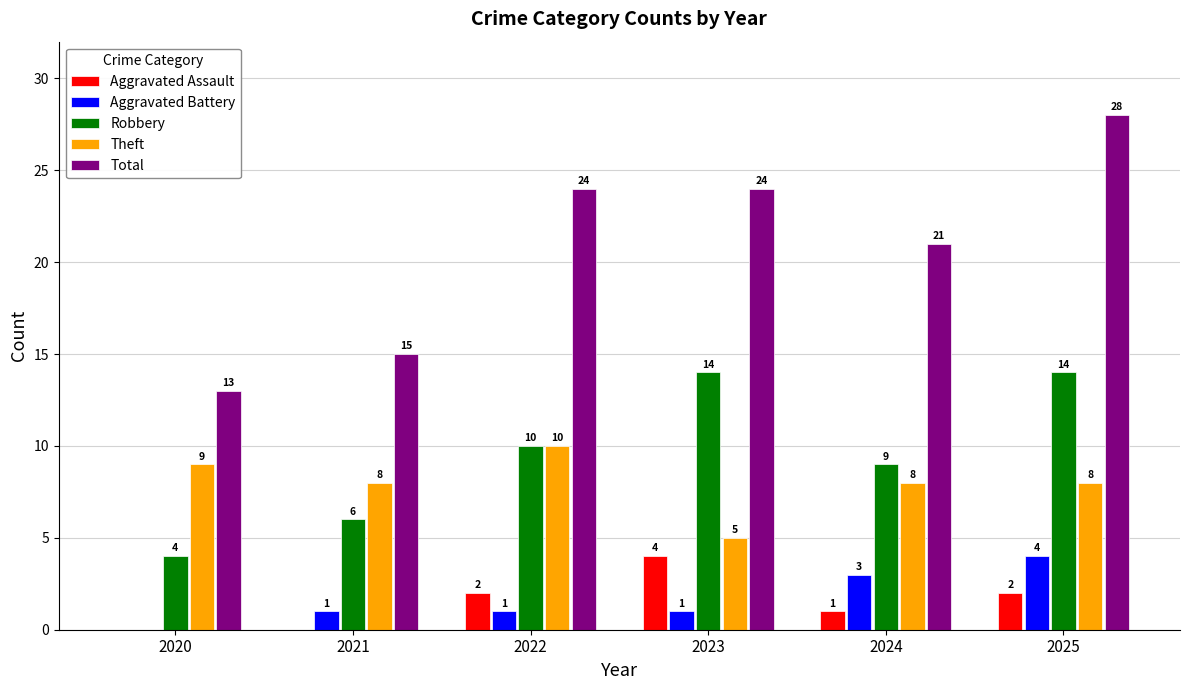

What is the sum of all Total values?

125